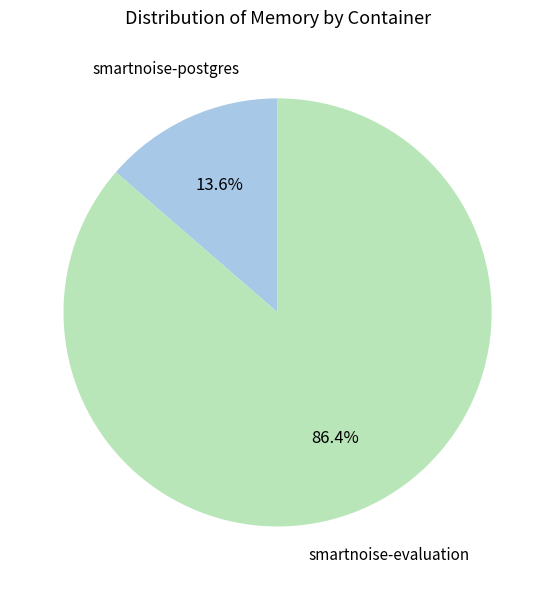

Is there any slice that represents more than half of the pie?

Yes